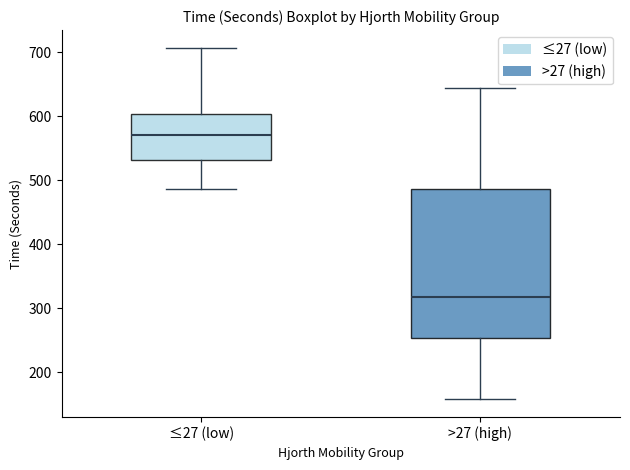

Where is the upper edge of the box for >27 (high) on the y-axis? The values are not printed on the chart, so give them approximately, as read against the axis.

490